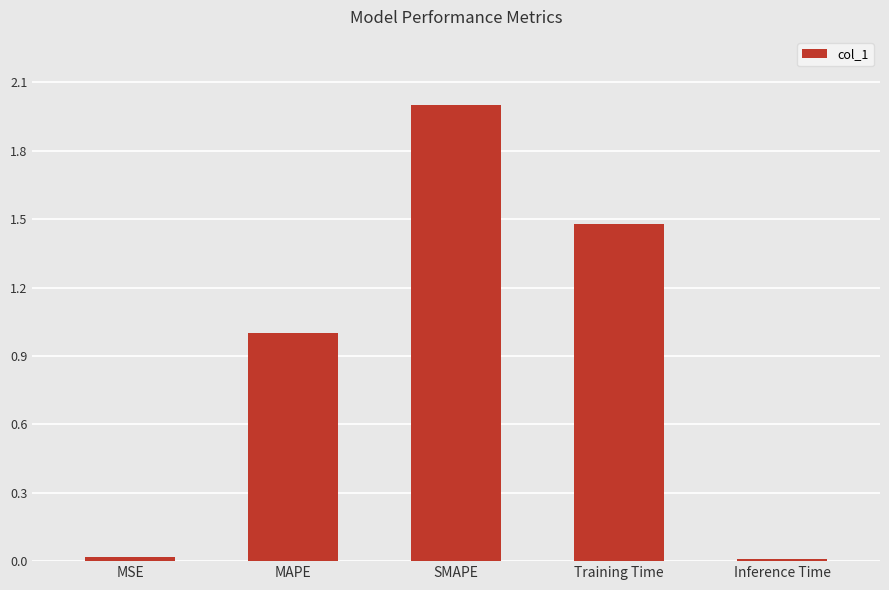

Which has a higher value, MSE or MAPE?

MAPE